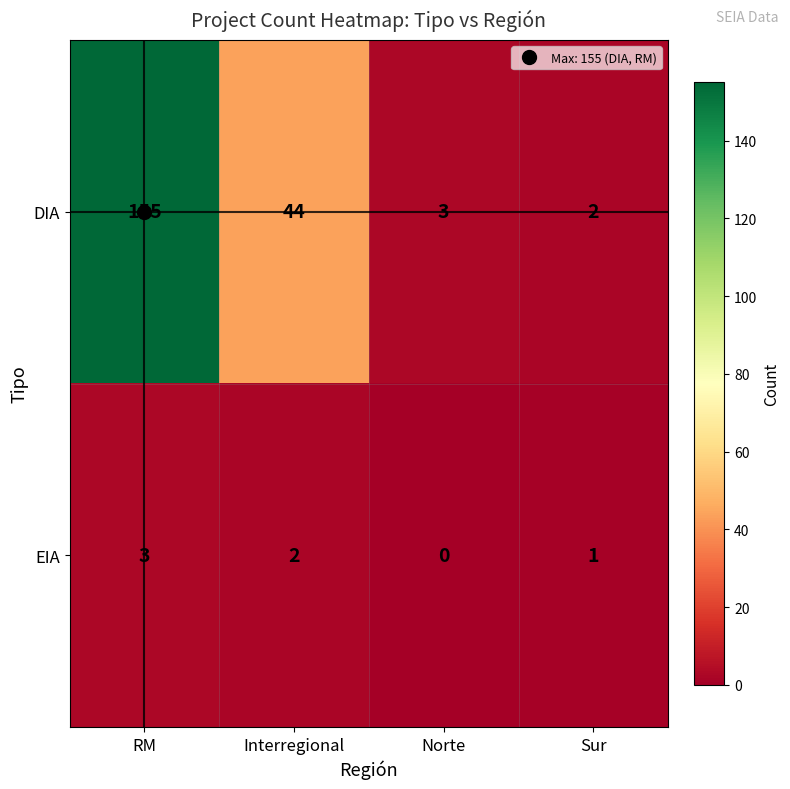

Rank the series by their average value, from highest to lowest.

DIA, EIA